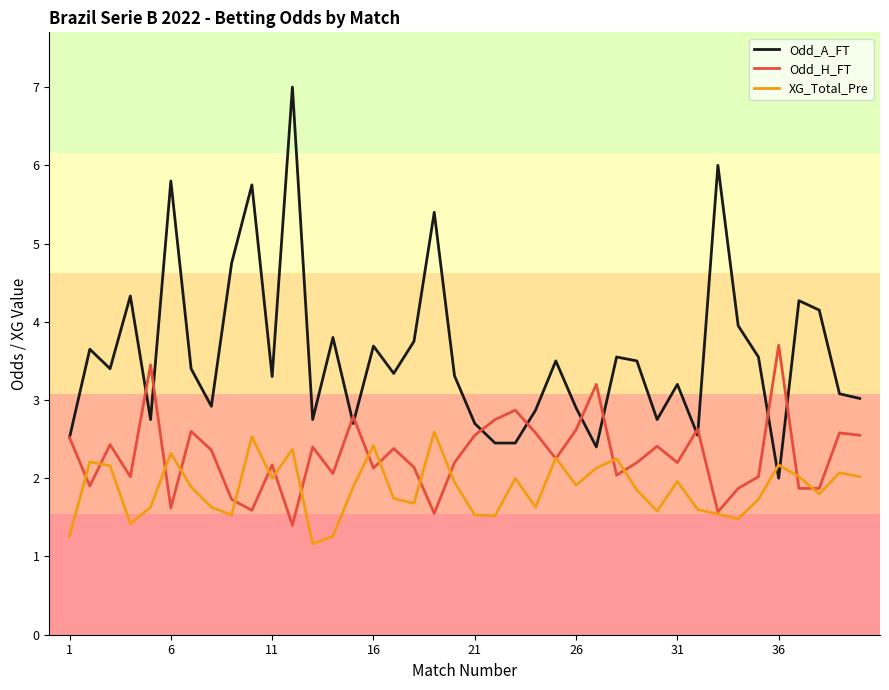

True or false: XG_Total_Pre has more than 1 points higher than both neighbors.

True